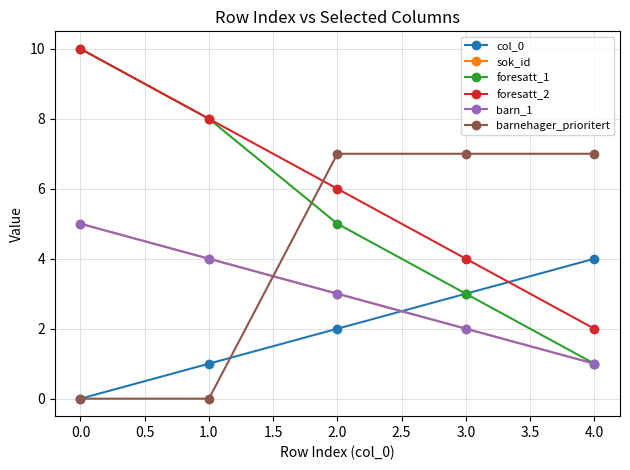

Count the foresatt_2 values in the range 4 to 8.

3